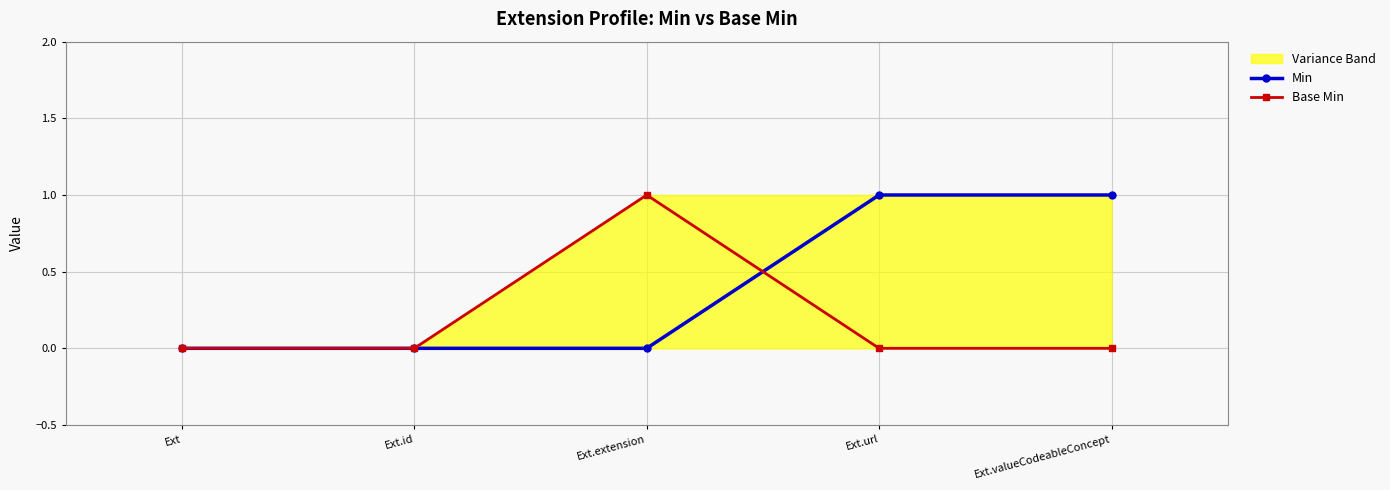

The Min series shows 0 at Ext. True or false?

True